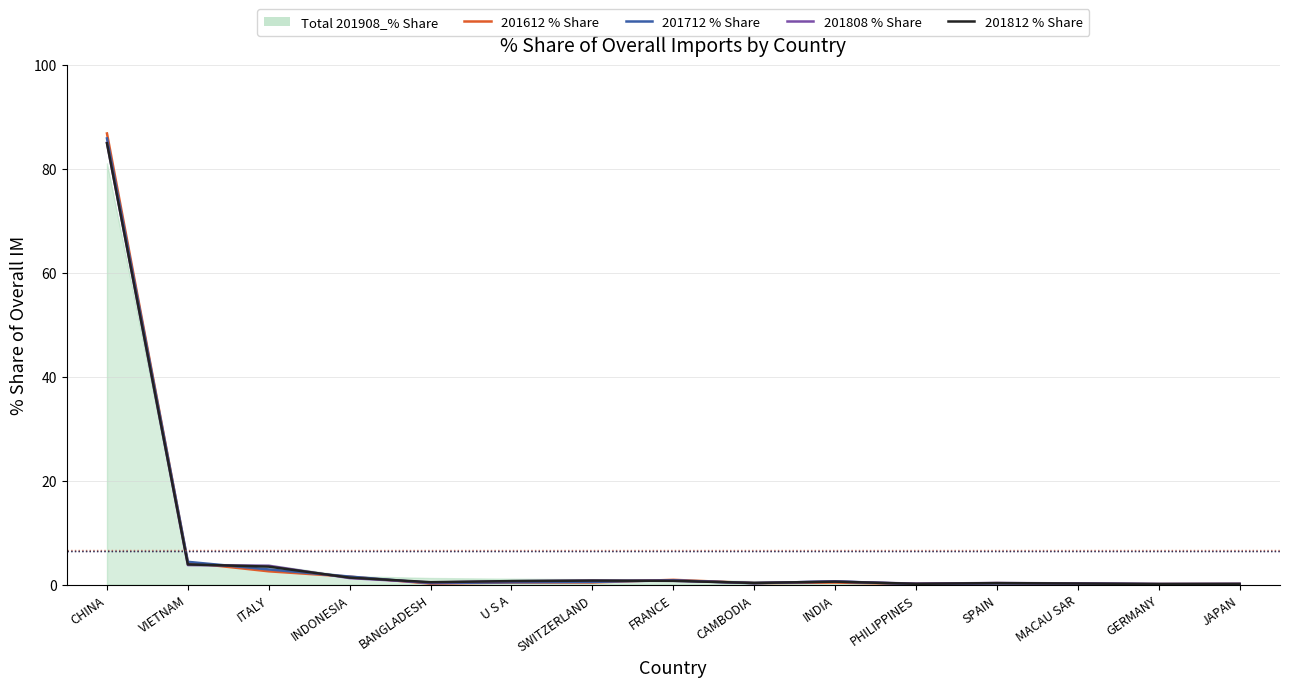

What position from the left is INDONESIA?

4